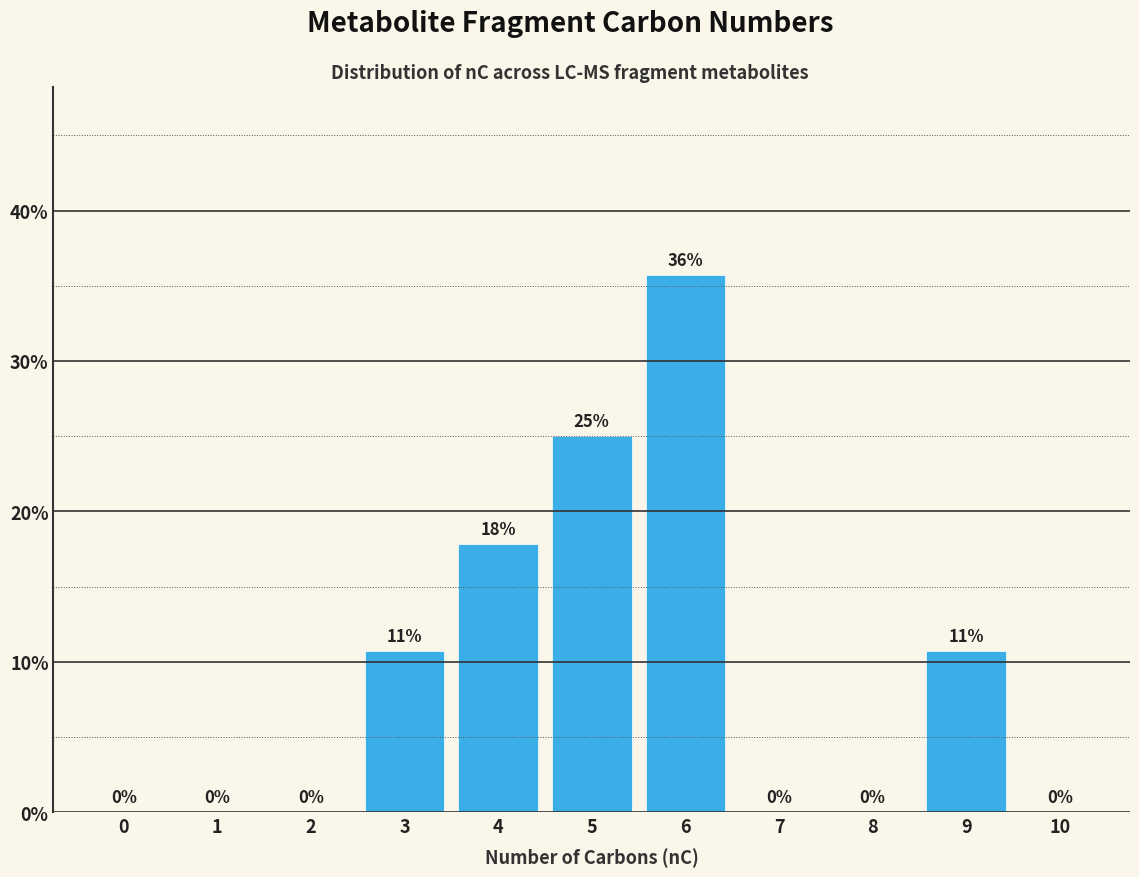

At which category does the chart reach its peak across all series?

6